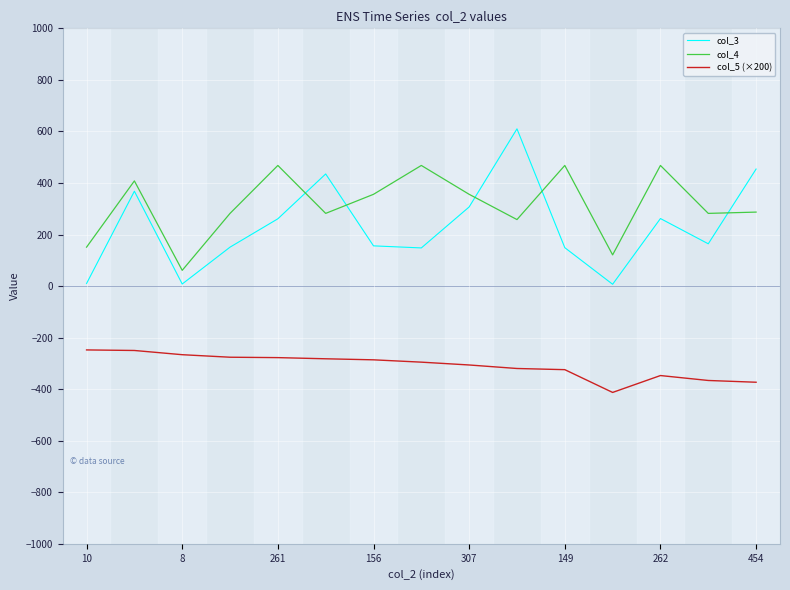

Which series has the largest total across all categories?

col_4